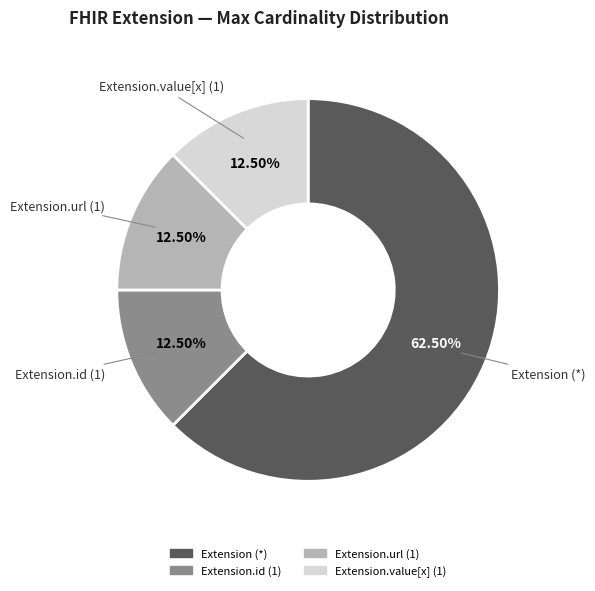

To the nearest percent, what is the average slice percentage?

25%